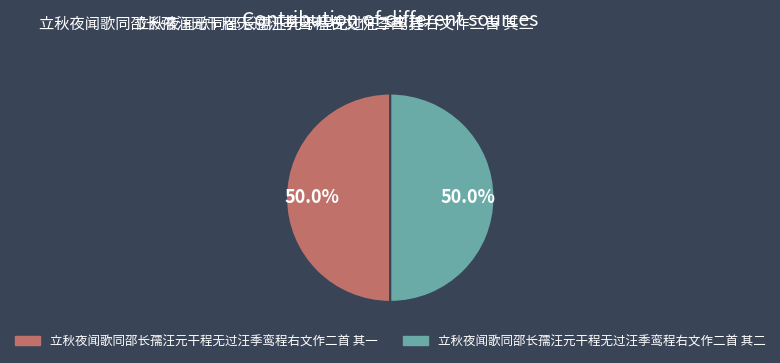

Approximately how many times larger is the value at 立秋夜闻歌同邵长孺汪元干程无过汪季鸾程右文作二首 其一 compared to 立秋夜闻歌同邵长孺汪元干程无过汪季鸾程右文作二首 其二?

1.0